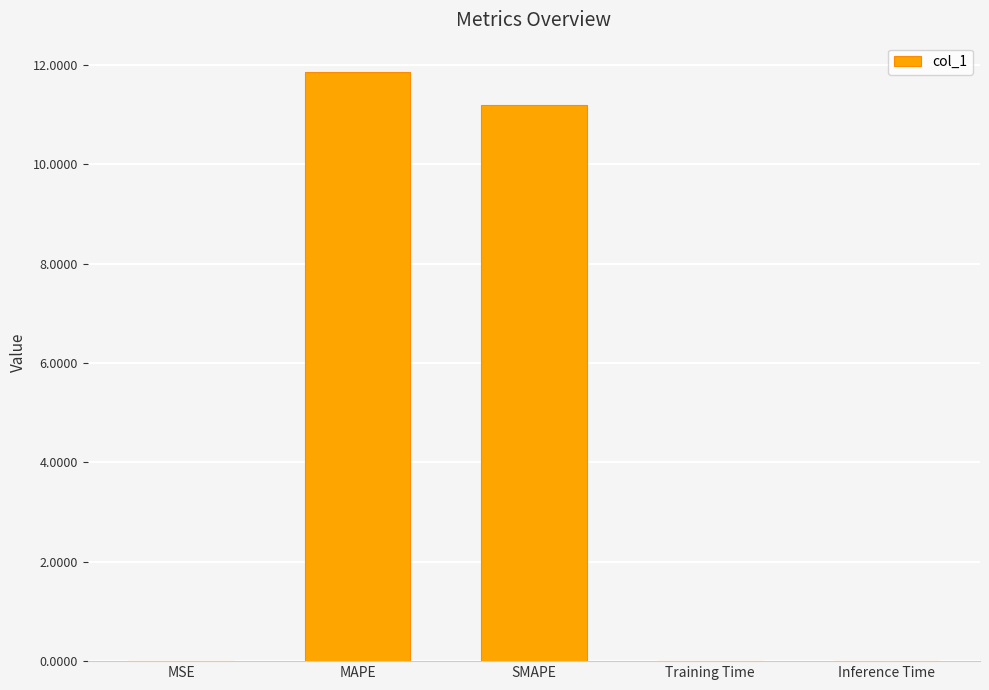

The chart shows a value of 11.9 at MAPE. True or false?

True